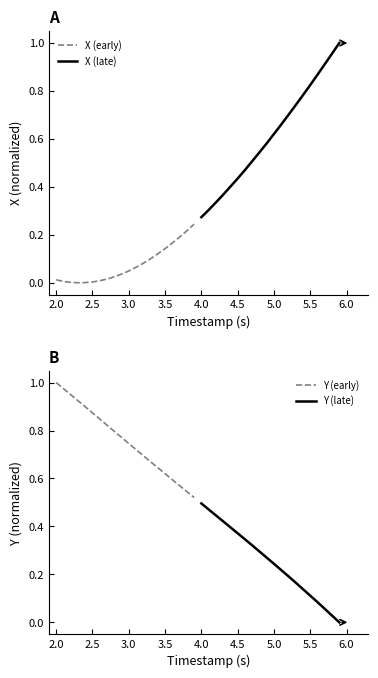

Is it true that X (early) equals 0.0 at 2.5?

True